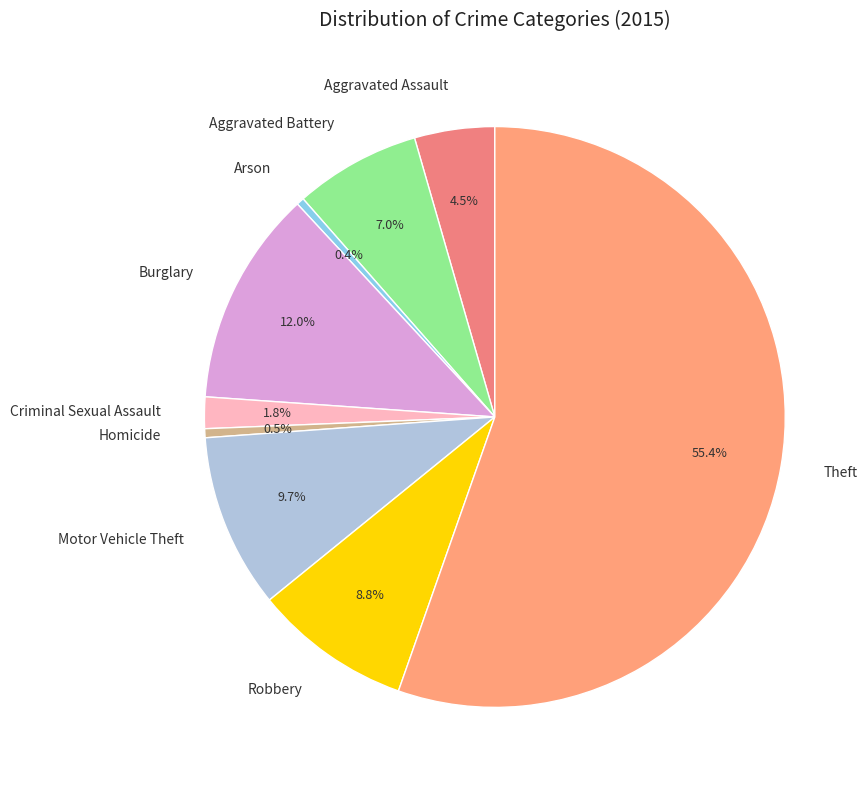

Which category accounts for the majority?

Theft